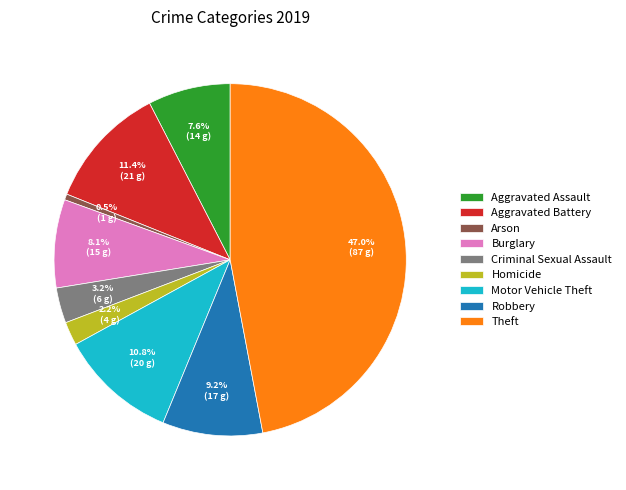

To the nearest percent, what is the difference between the Arson and Aggravated Battery slice percentages?

11%